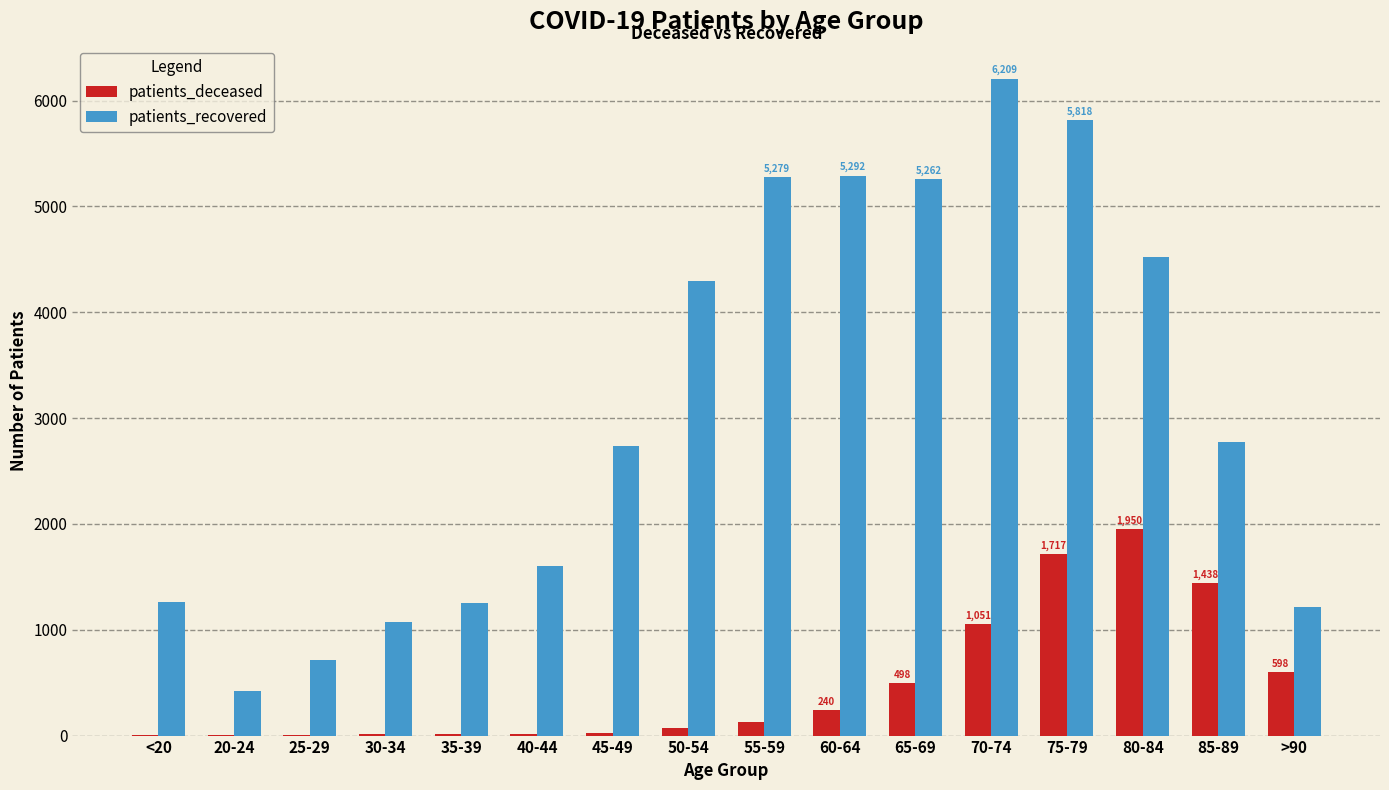

Is it true that patients_recovered equals 137 at 20-24?

False